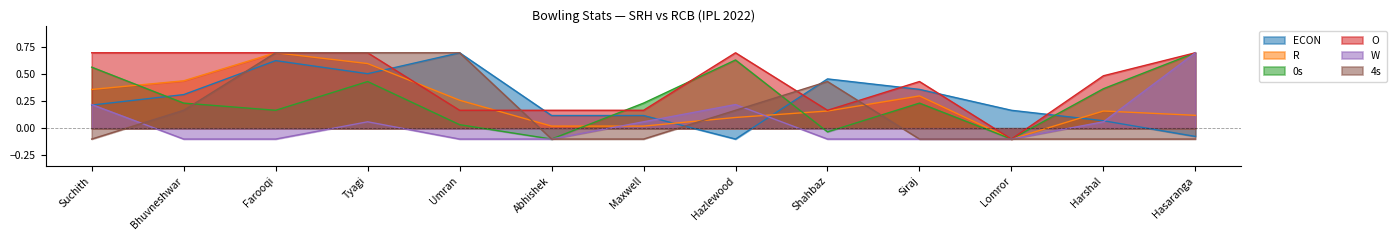

What is the difference between the maximum and minimum values in the ECON series?

0.8